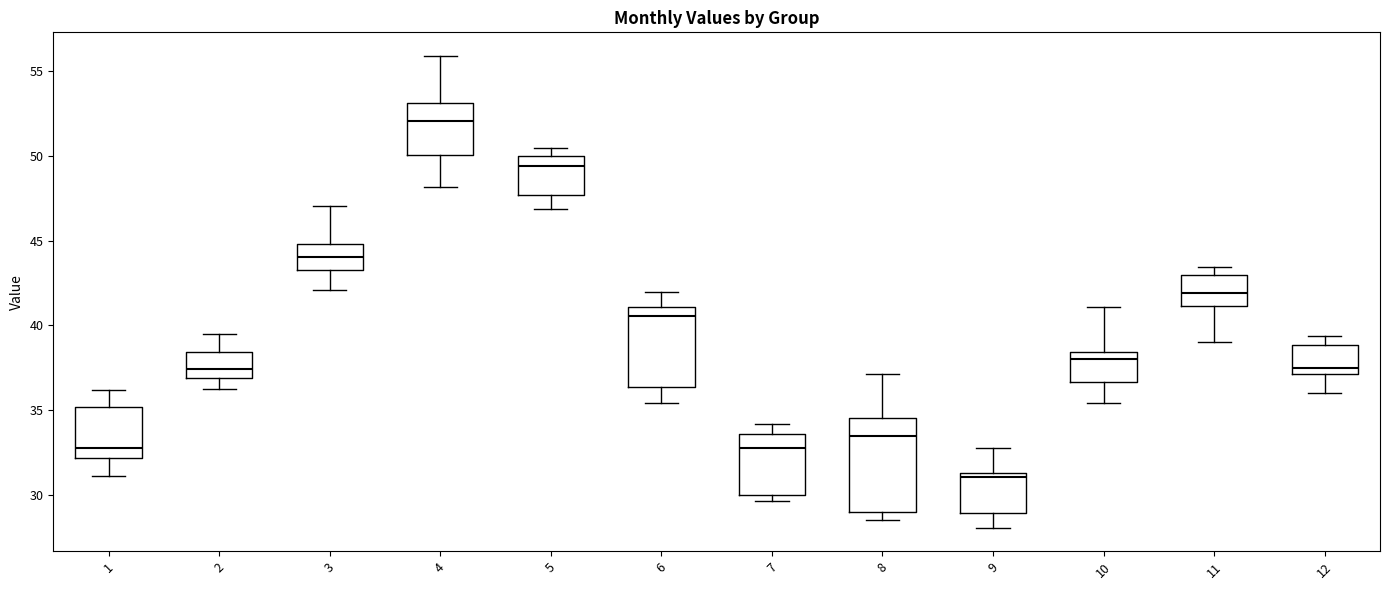

Comparing the boxes themselves (not the whiskers), which one is the tallest?

8